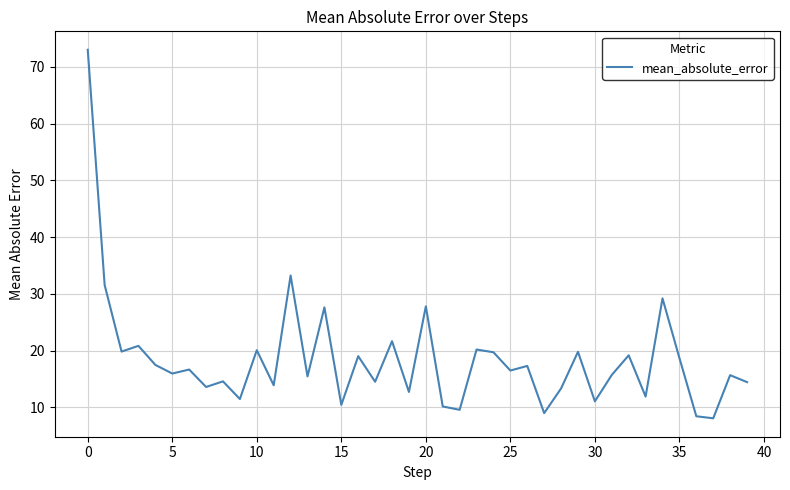

What is the difference between the maximum and minimum values?

64.9